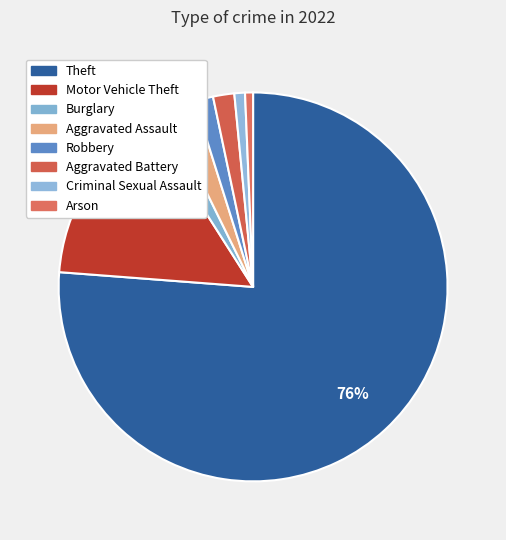

To the nearest percent, what portion does Arson represent?

1%